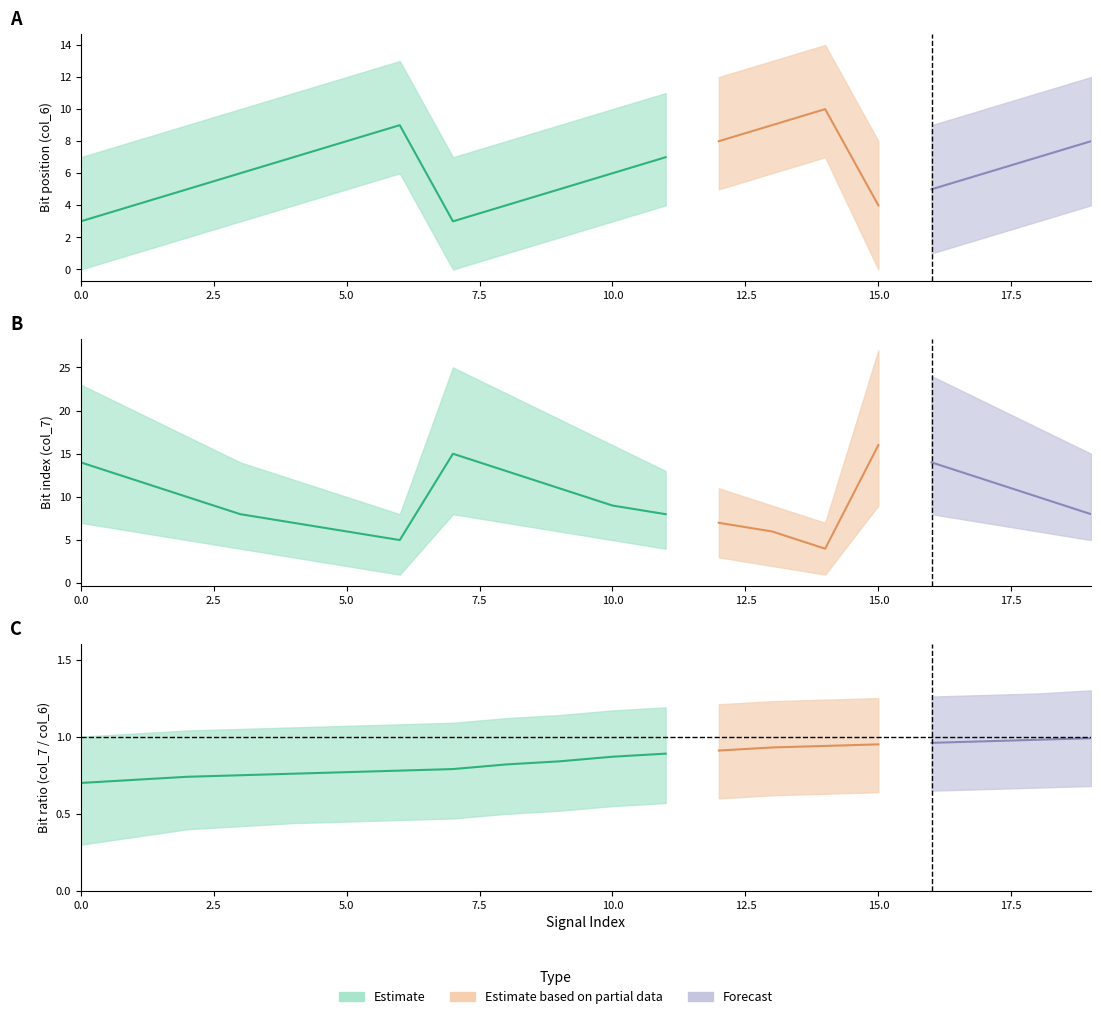

Between 1 and 14, which is larger?

14